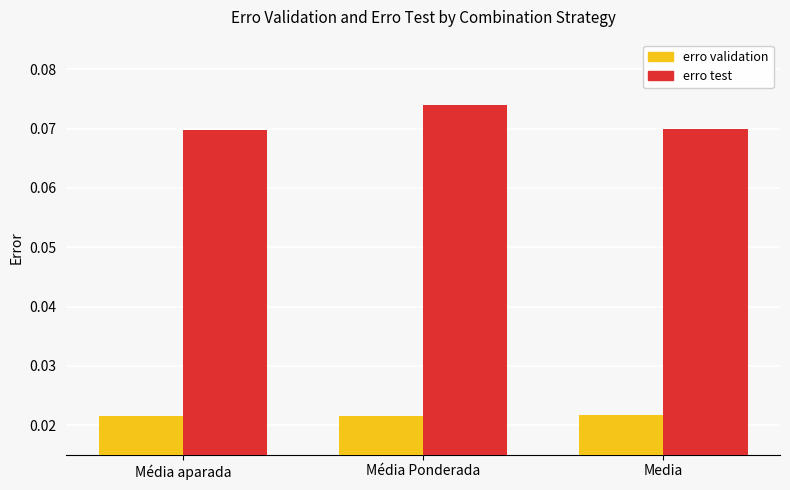

List the series in order of their overall mean, highest first.

erro test, erro validation